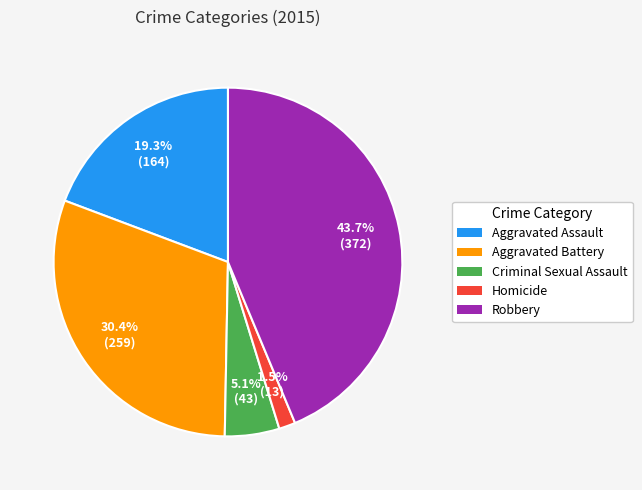

To the nearest percent, what percentage of the pie is Criminal Sexual Assault?

5%